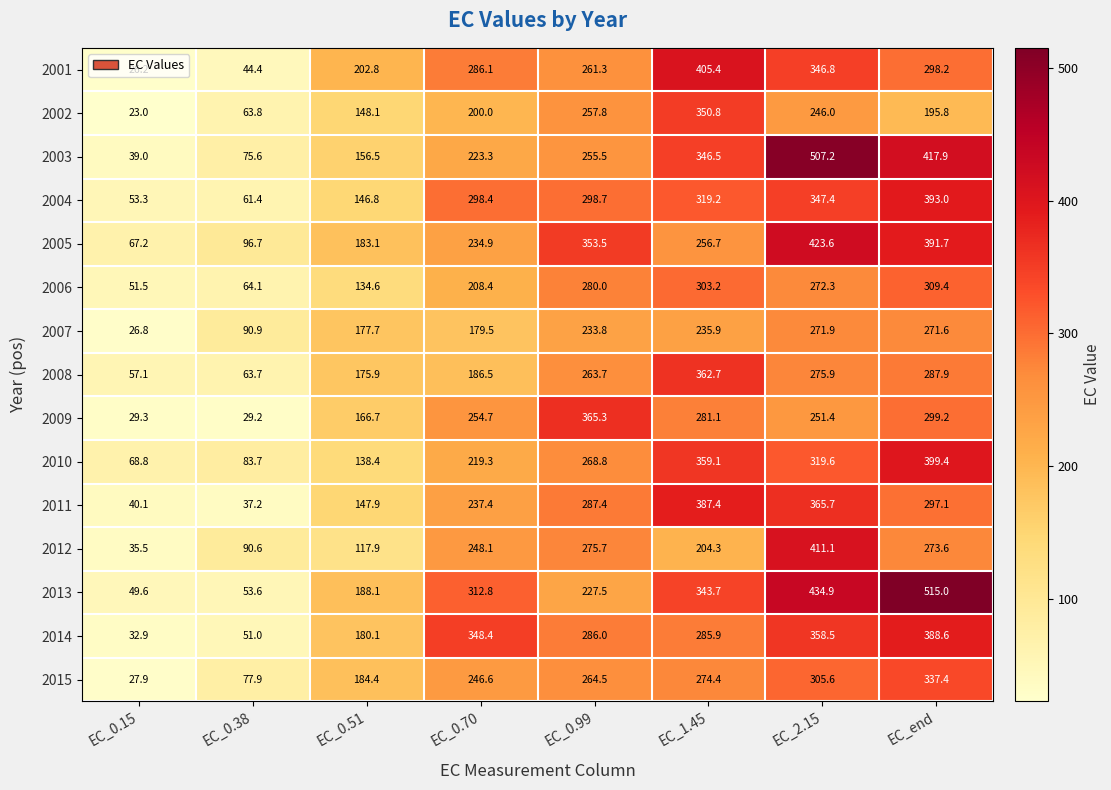

What is the spread (max minus min) of values at EC_end?

319.2